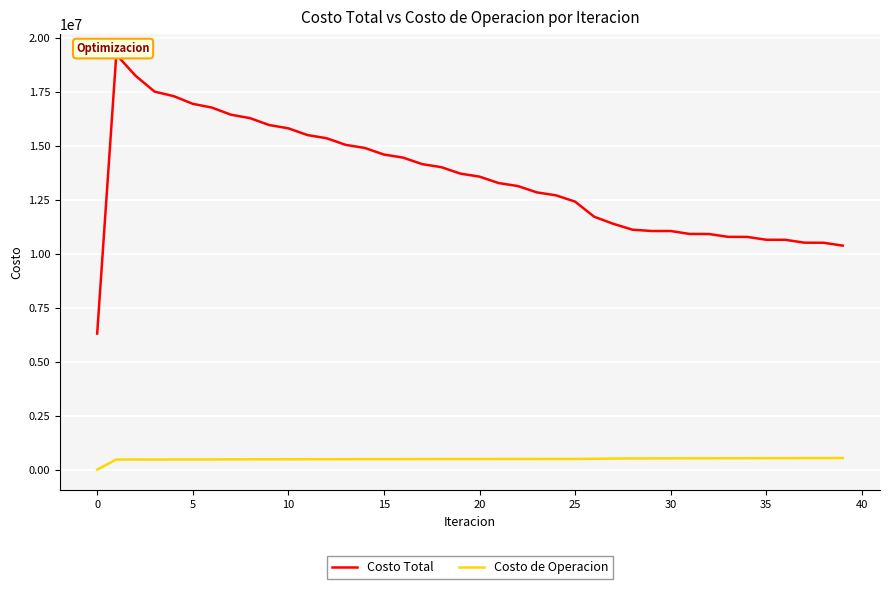

What is the difference between the highest and lowest values at 25?

16291675.5